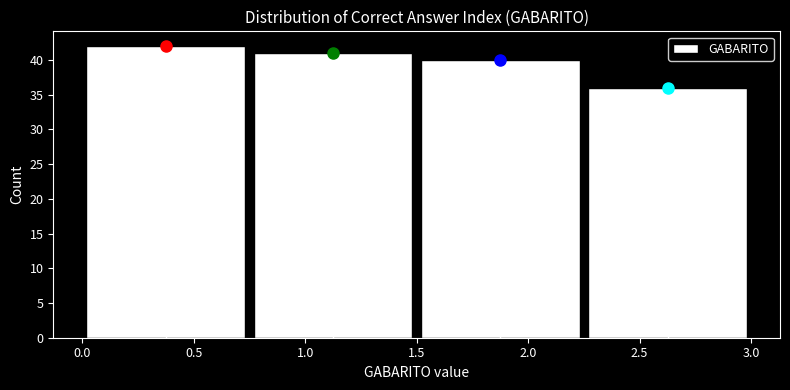

Reading left to right, transcribe this chart: for each bar, give the range it covers on the x-axis and its height. The values are not printed on the chart, so give them approximately, as read against the axis.

0.00 to 0.75: 42
0.75 to 1.50: 41
1.50 to 2.25: 40
2.25 to 3.00: 36